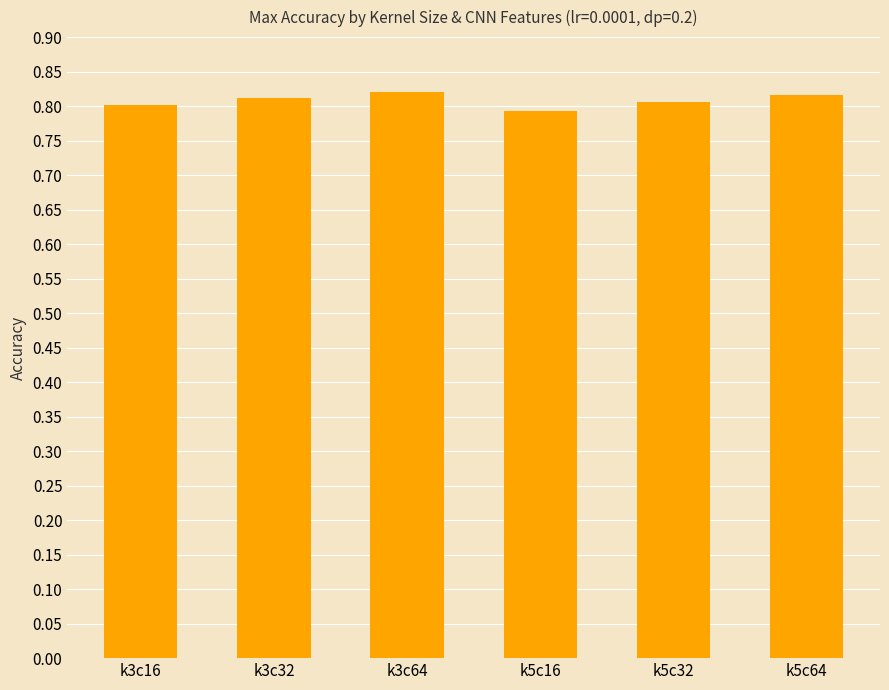

How many values are between 0 and 1?

6